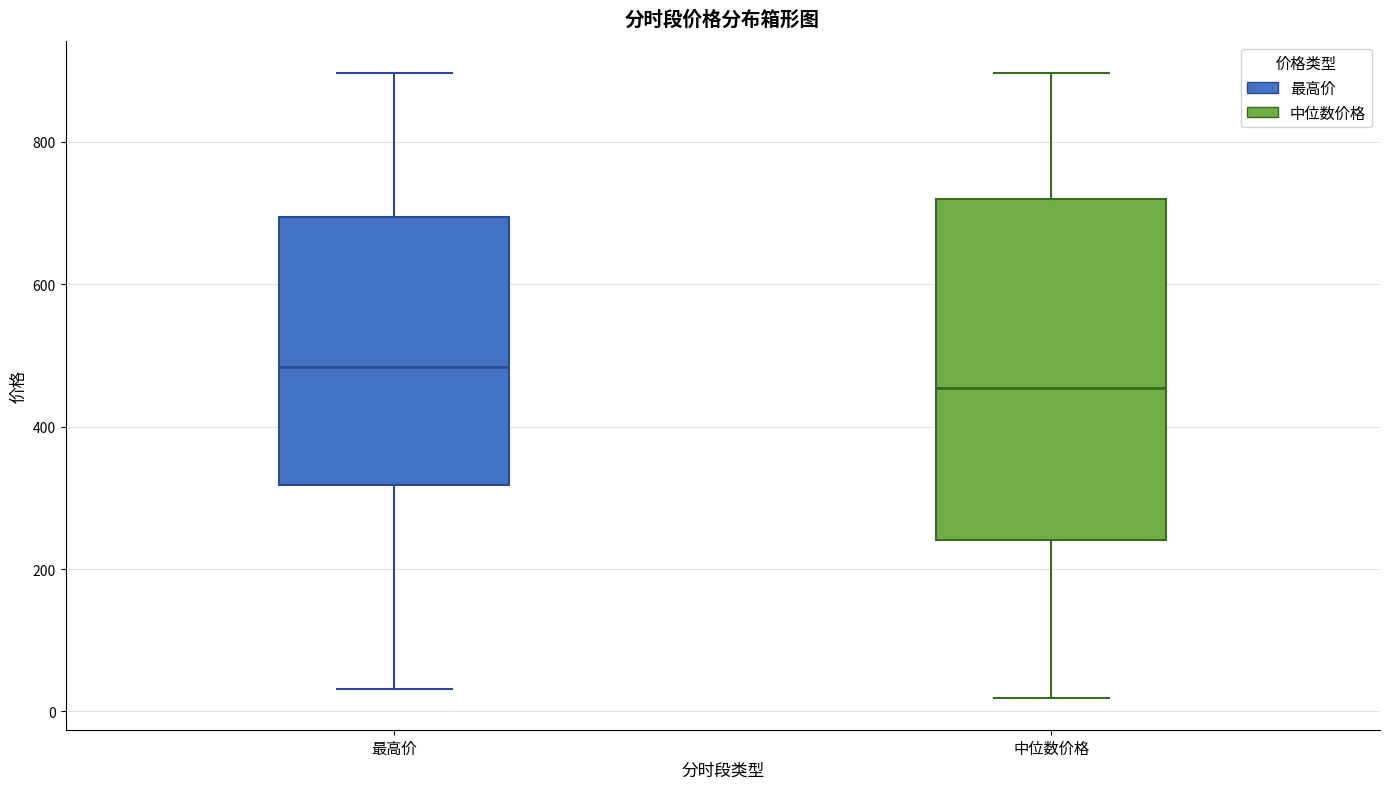

Reading left to right, read every box against the y-axis: the position of its median line, the range the box covers, and the ends of its whiskers. The values are not printed on the chart, so give them approximately, as read against the axis.

最高价: median 480, box 320 to 700, whiskers 40 to 900
中位数价格: median 460, box 240 to 720, whiskers 20 to 900